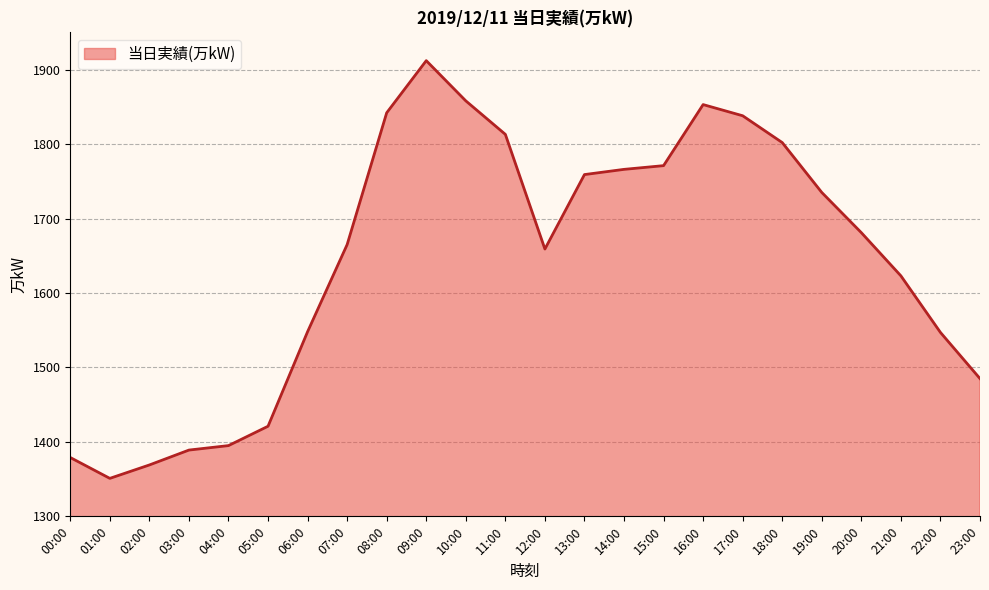

True or false: the data shows 812 at 14:00.

False